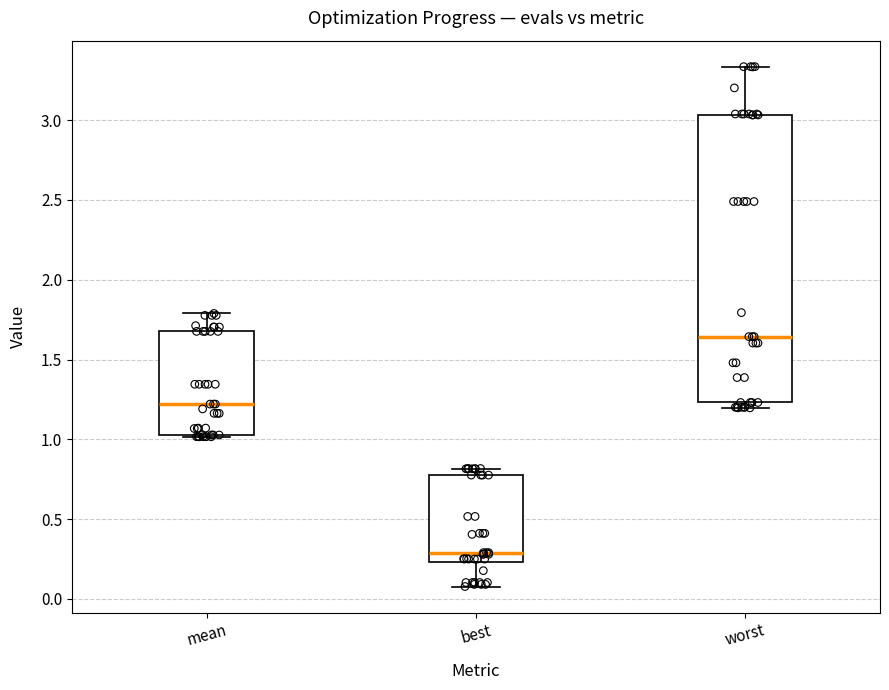

Where does the upper whisker of the box for mean end on the y-axis? The values are not printed on the chart, so give them approximately, as read against the axis.

1.80